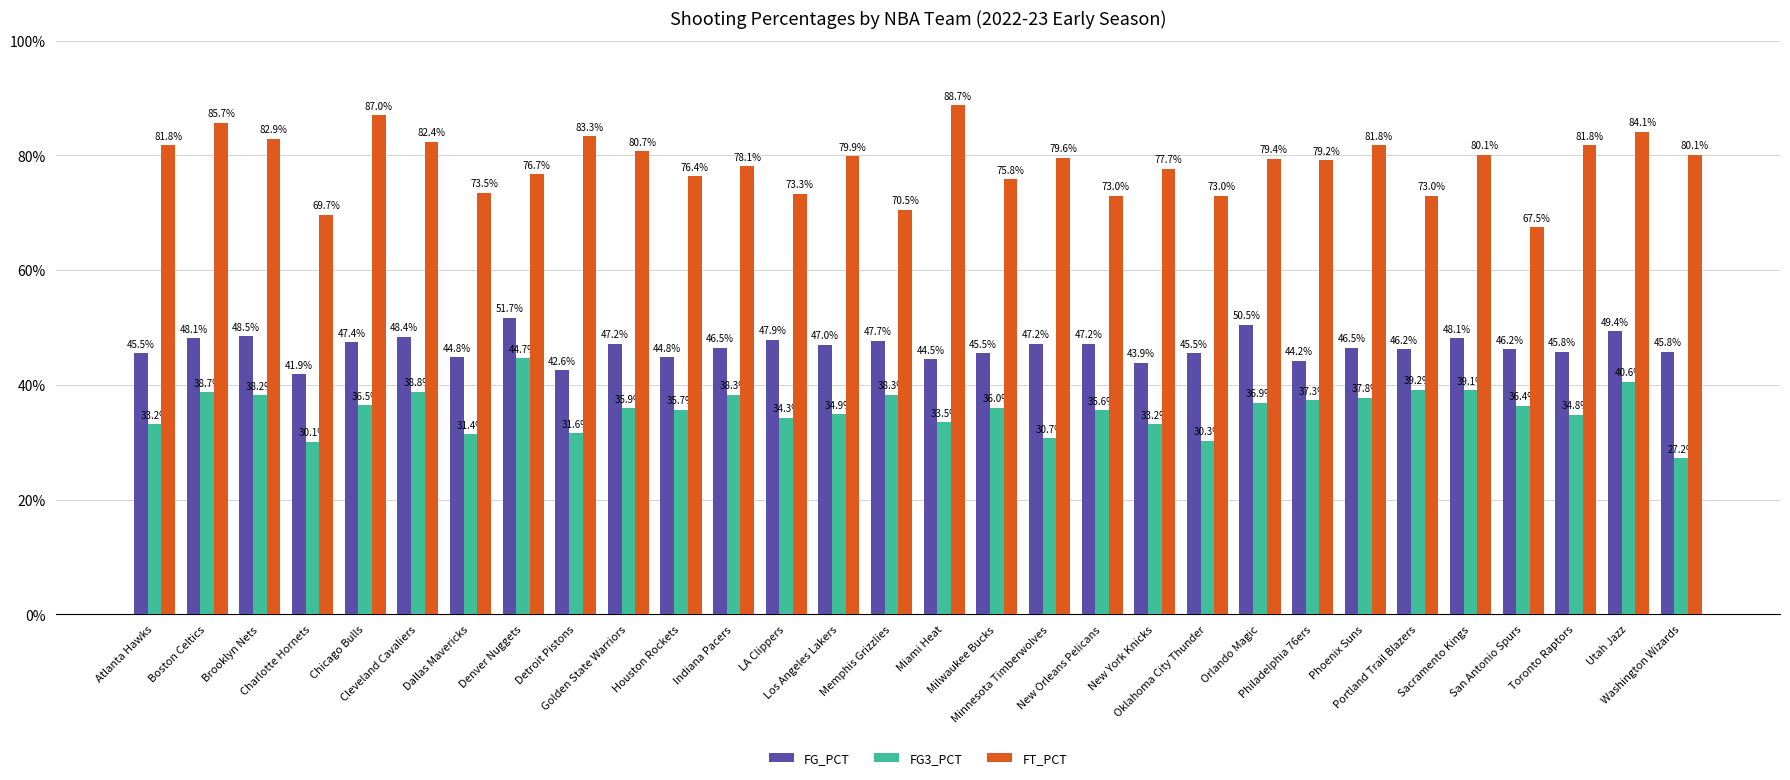

What are all the series names shown in the legend?

FG_PCT, FG3_PCT, FT_PCT